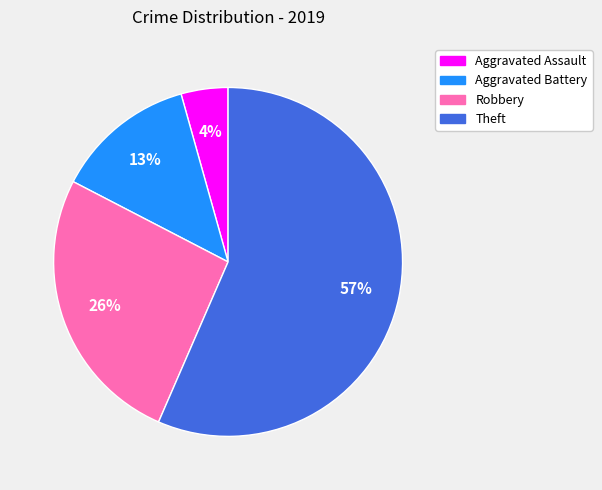

The Theft slice represents 64% of the pie. True or false?

False